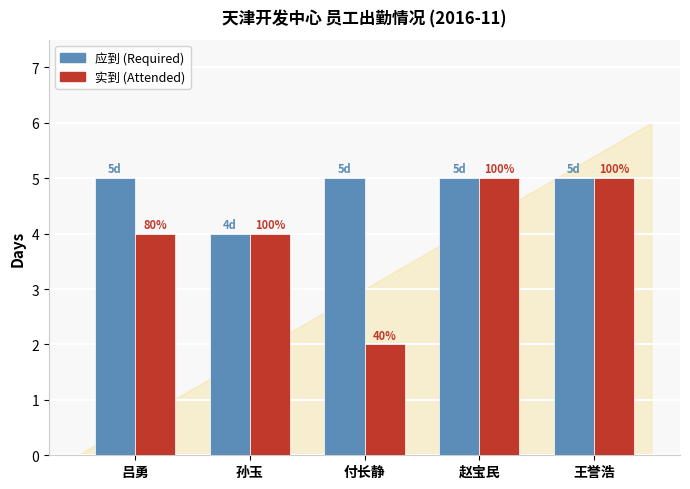

Reading right to left, extract all data points from this chart.

应到: 王誉浩=5	赵宝民=5	付长静=5	孙玉=4	吕勇=5
实到: 王誉浩=5	赵宝民=5	付长静=2	孙玉=4	吕勇=4